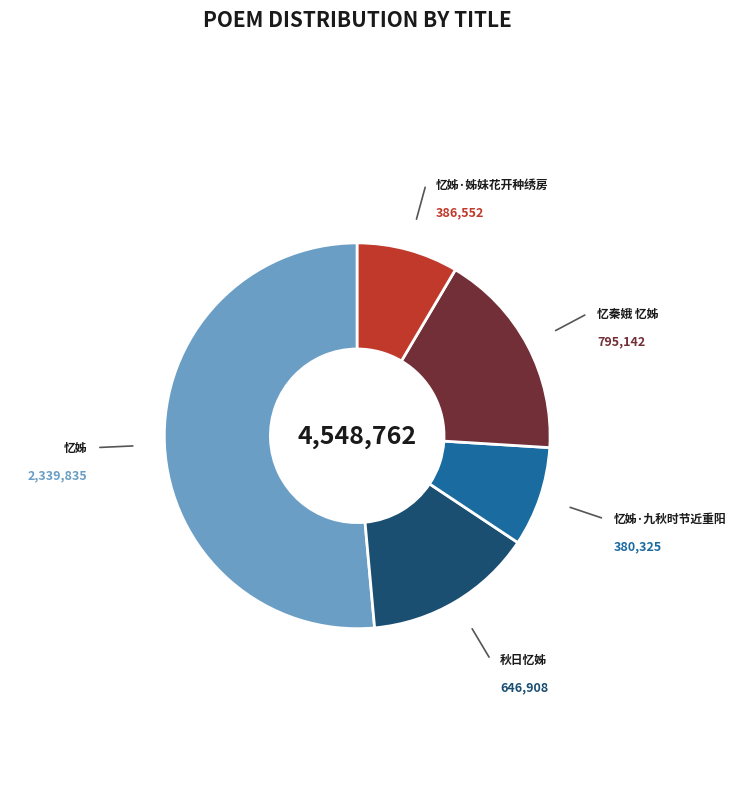

Is there a majority slice in this chart?

Yes